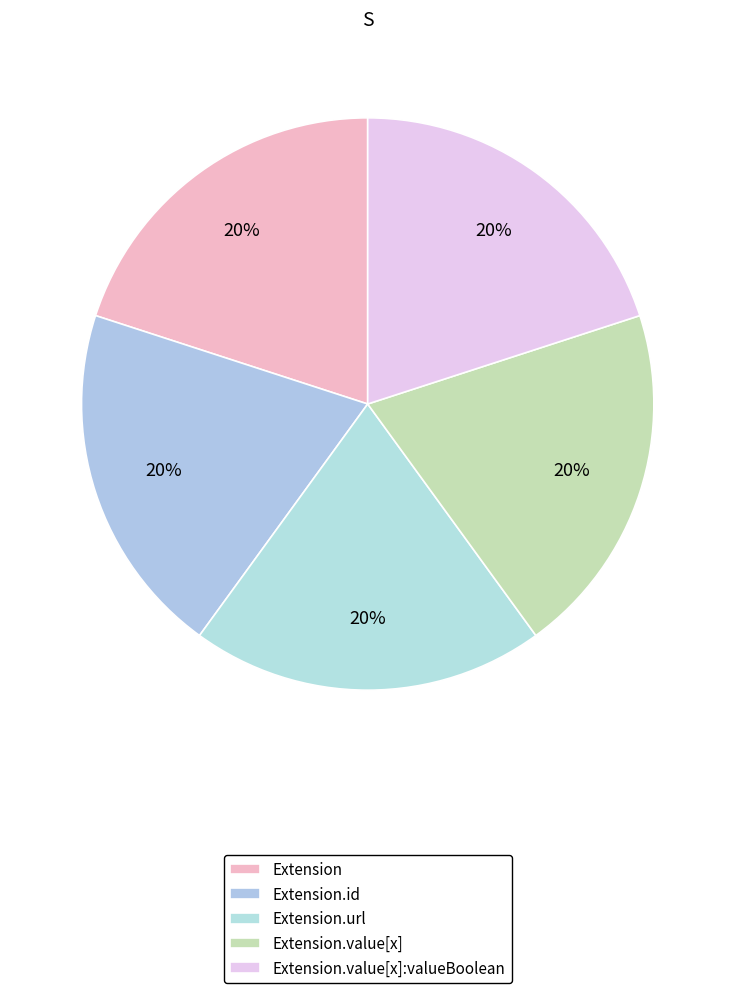

The Extension.url slice represents 21% of the pie. True or false?

False